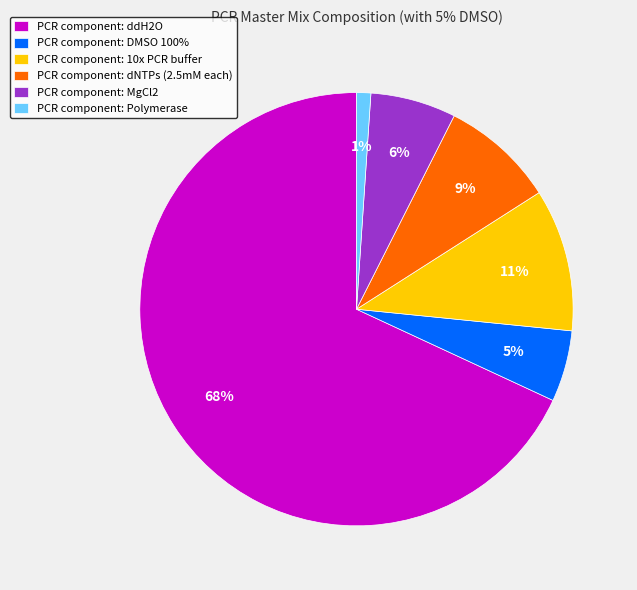

To the nearest percent, what portion does PCR component: 10x PCR buffer represent?

11%